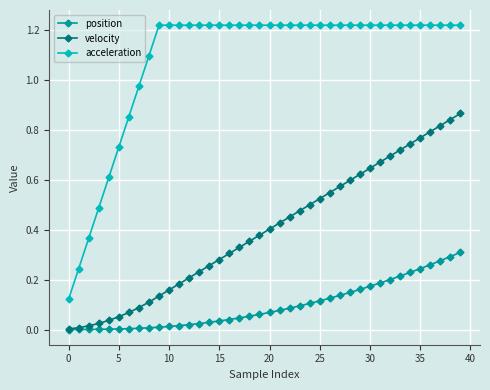

True or false: acceleration and position intersect in this chart.

False